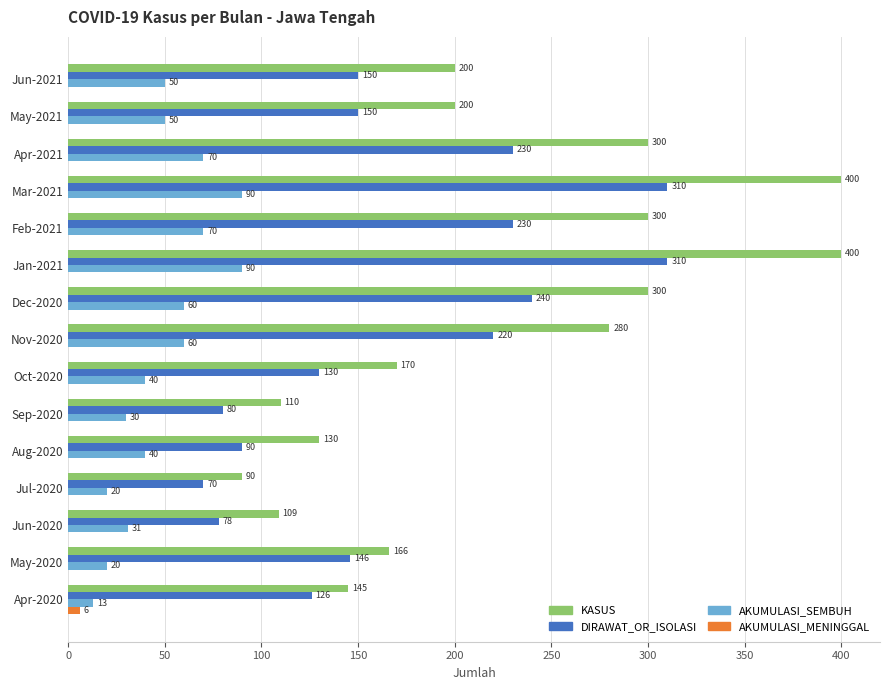

Between Aug-2020 and May-2021, which series saw the biggest shift?

KASUS